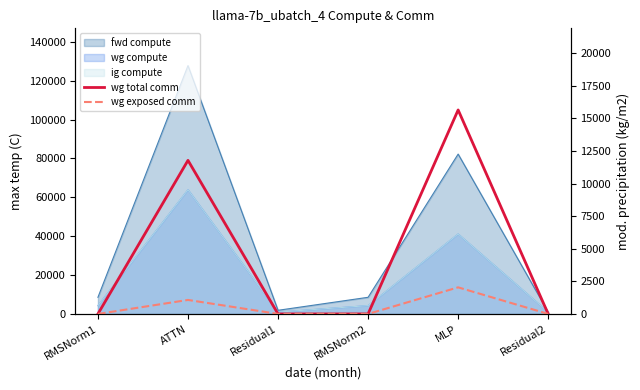

At which label does wg exposed comm reach its minimum?

RMSNorm1